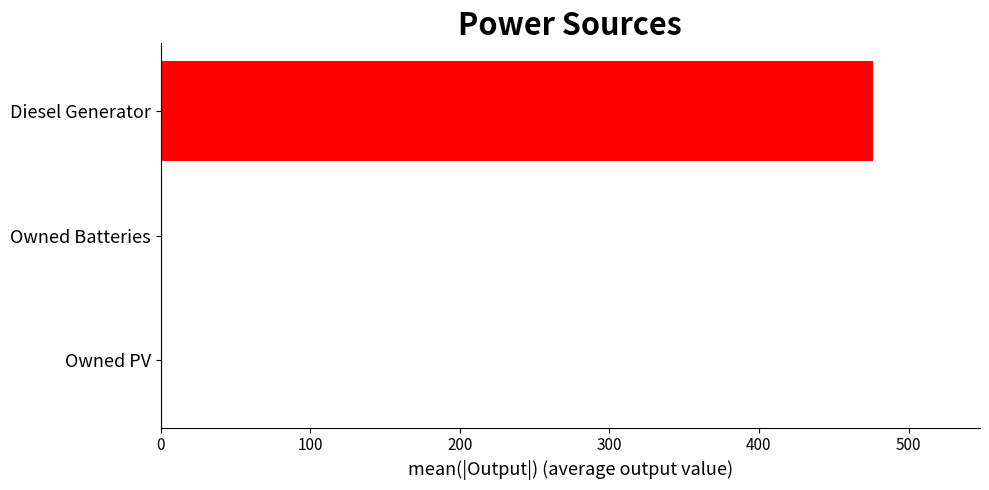

Count the number of categories in the chart.

3